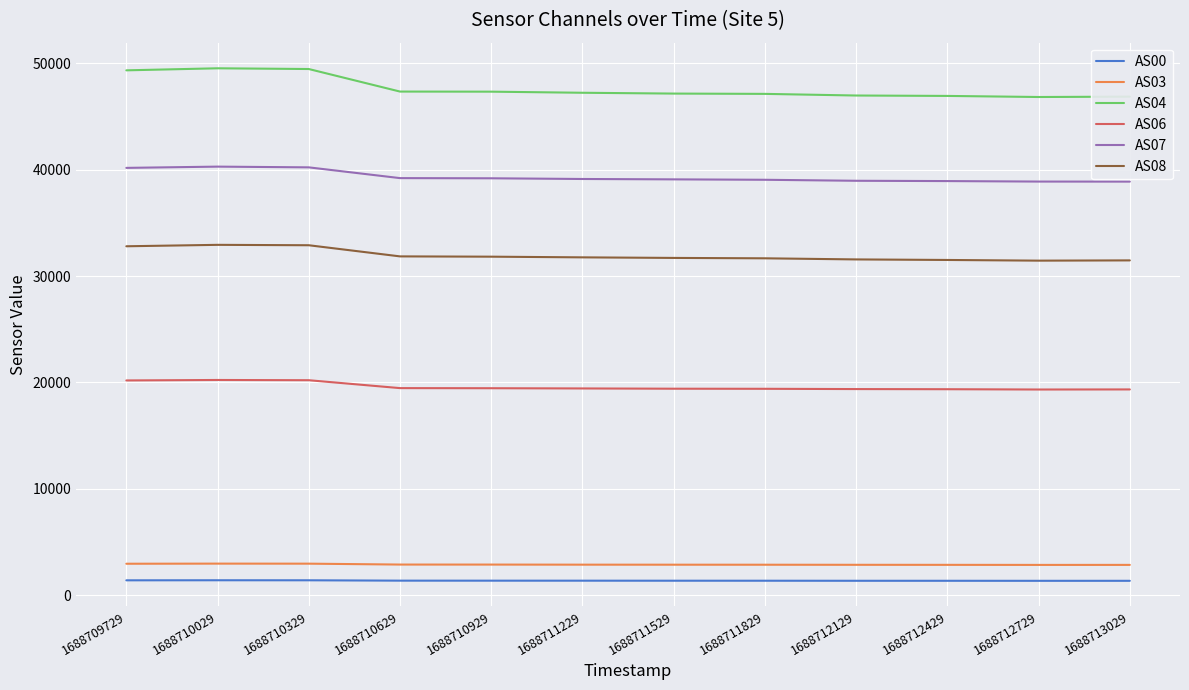

What is the spread (max minus min) of values at 1688710029?

48103